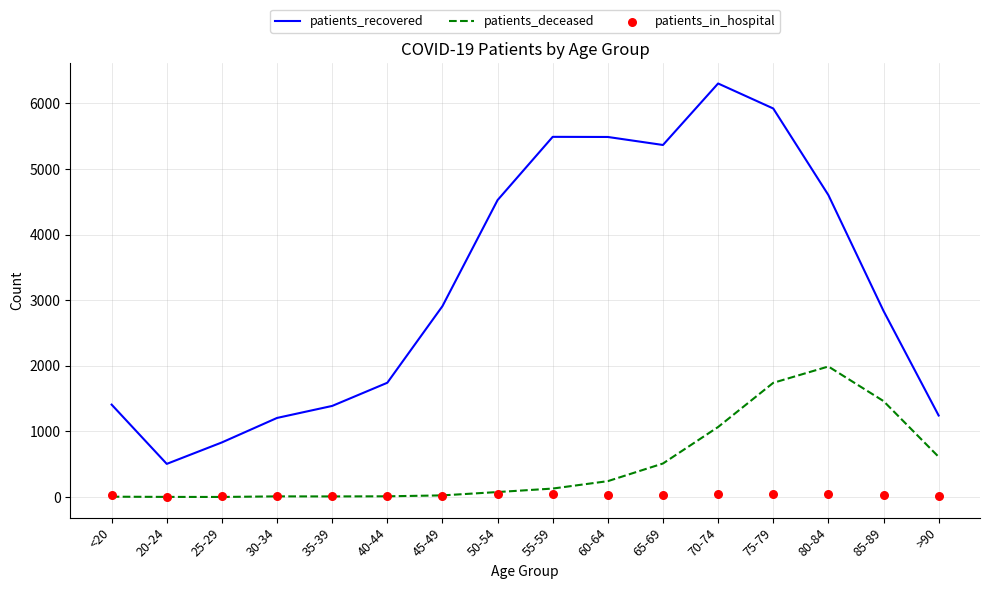

At which category is the sum across all series the highest?

75-79